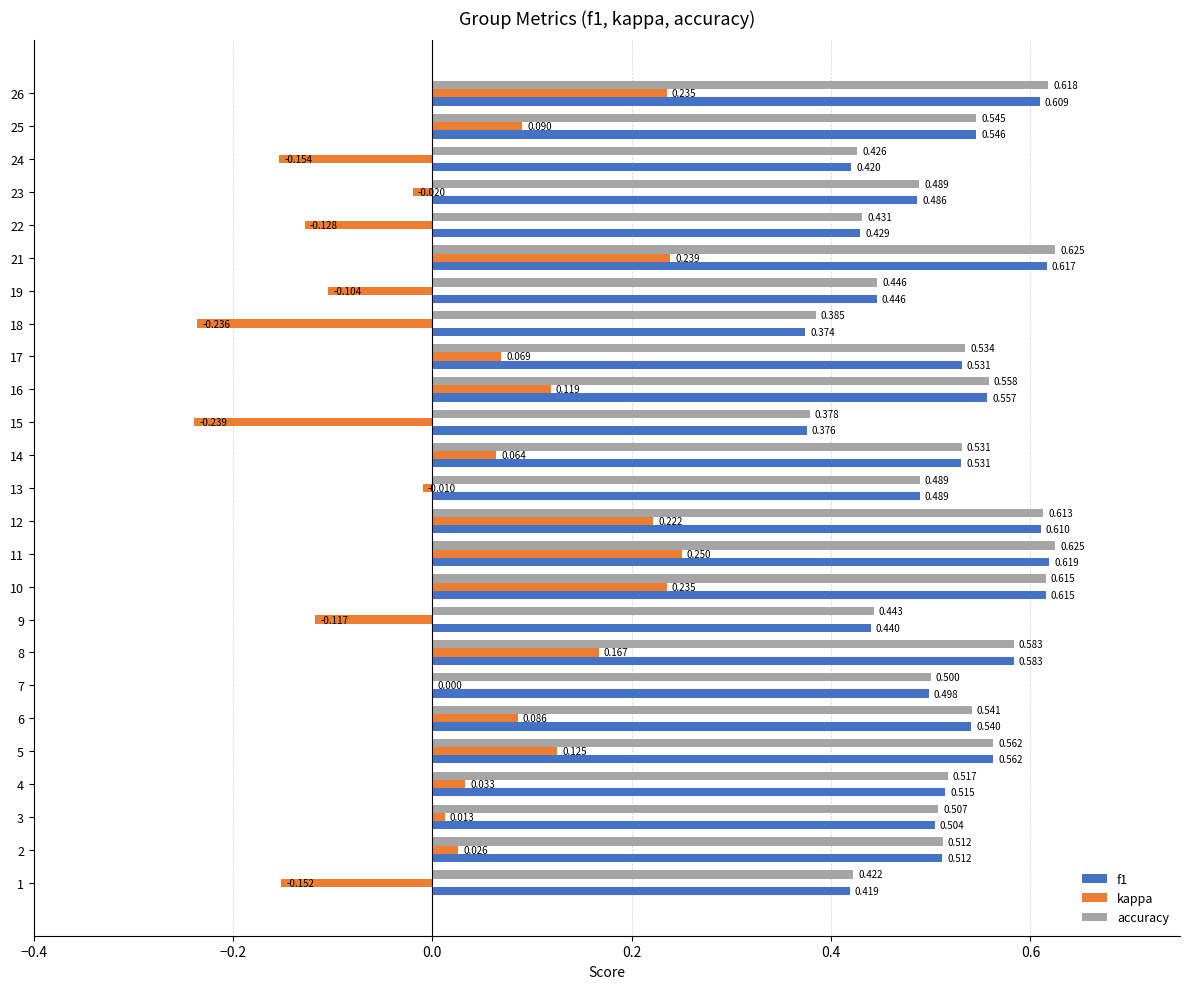

Is the value of kappa at 18 greater than the value of f1 at 12?

No